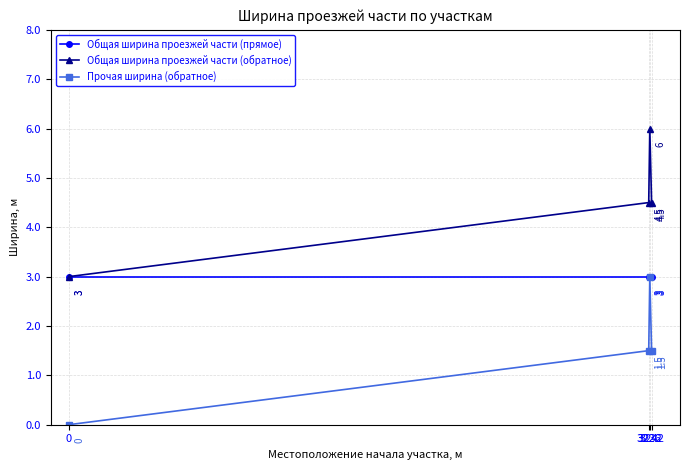

The value of Общая ширина проезжей части (прямое) at 3226 is 3.0. True or false?

True